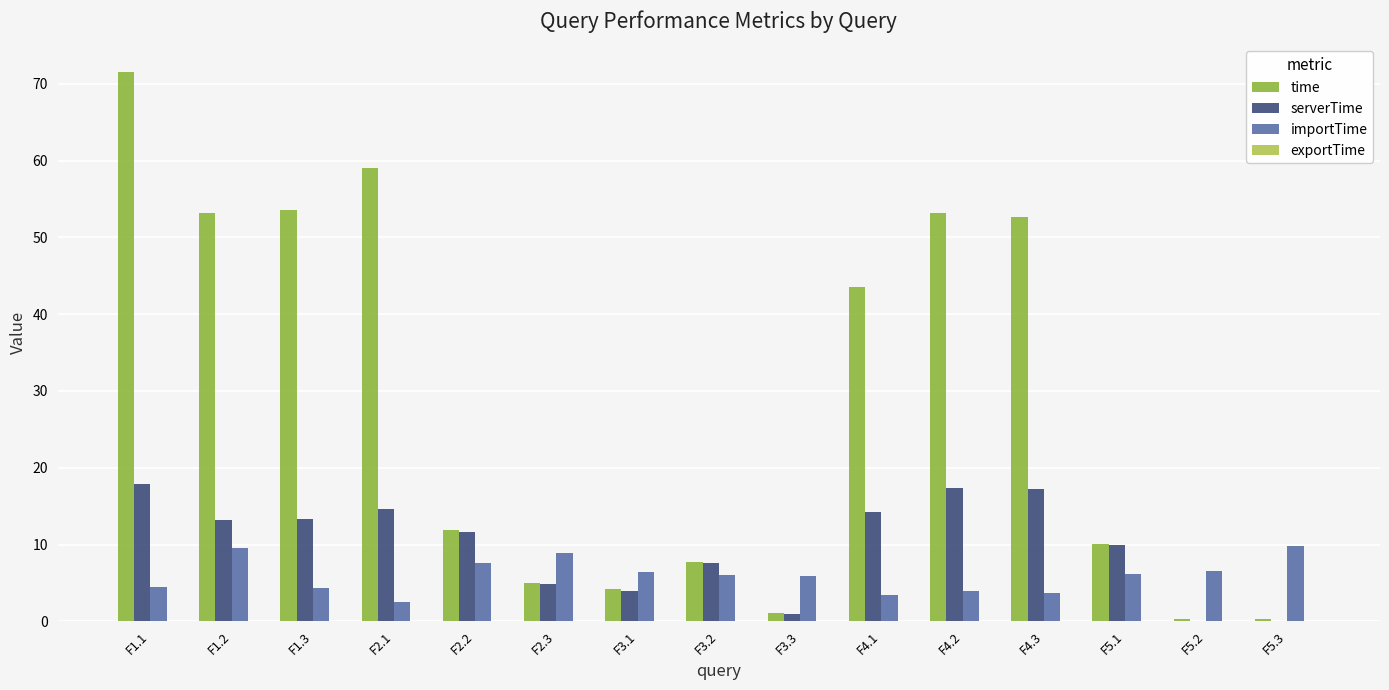

Between F2.1 and F3.2, which series saw the biggest shift?

time